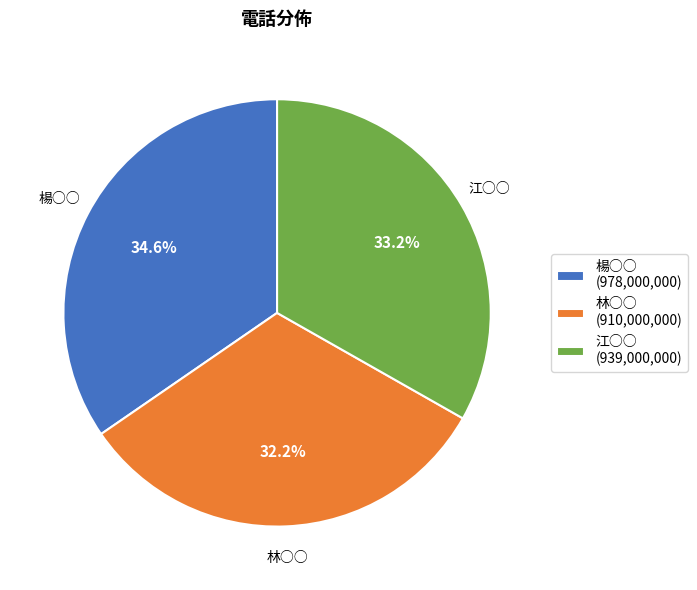

The 楊○○ slice represents 40% of the pie. True or false?

False